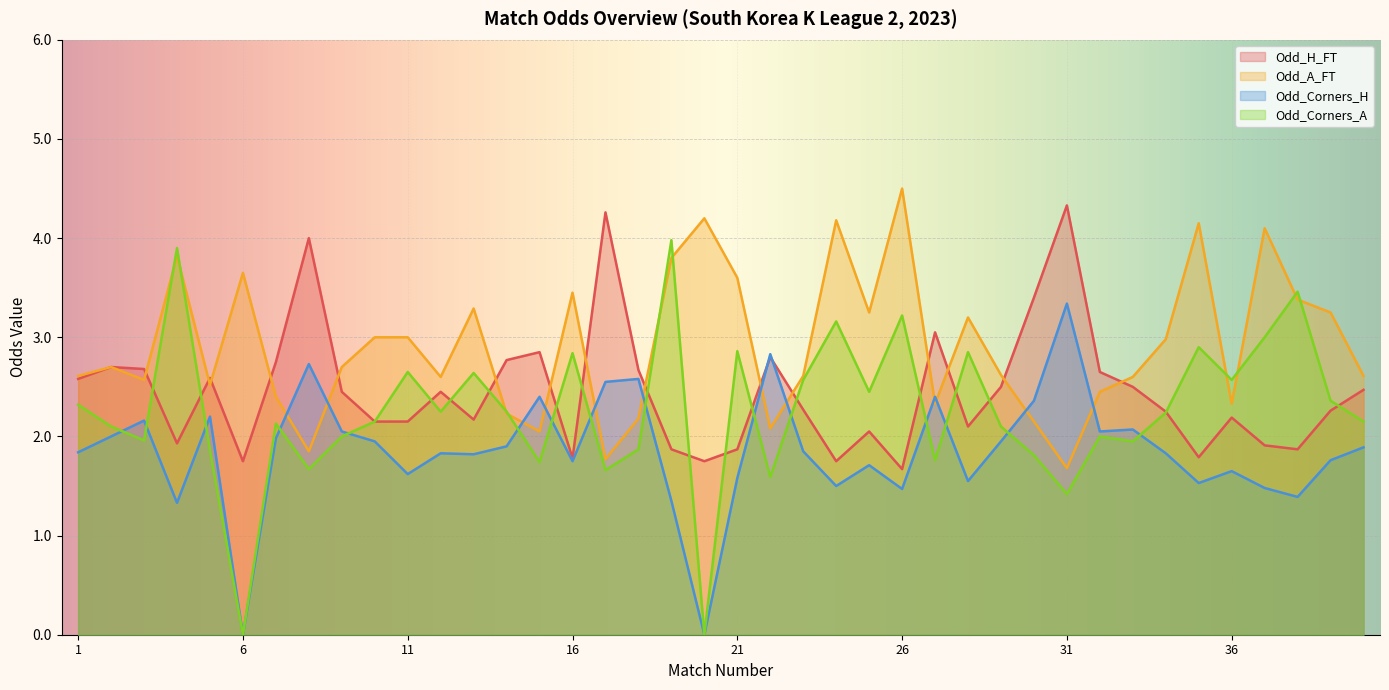

Rank the categories by Odd_Corners_H value from lowest to highest.

6, 20, 4, 19, 38, 26, 37, 24, 35, 28, 21, 11, 36, 25, 16, 39, 13, 12, 34, 1, 23, 40, 14, 10, 29, 7, 2, 9, 32, 33, 3, 5, 30, 15, 27, 17, 18, 8, 22, 31